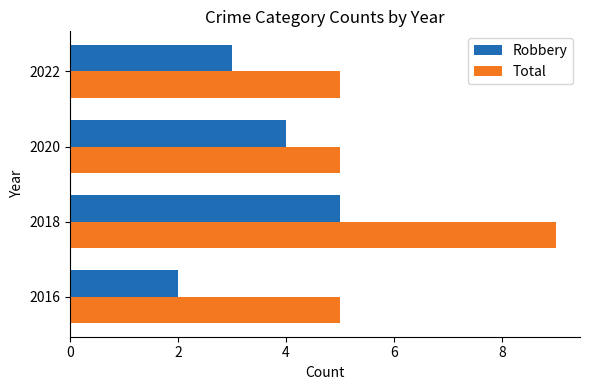

Between 2016 and 2018, which series saw the biggest shift?

Total